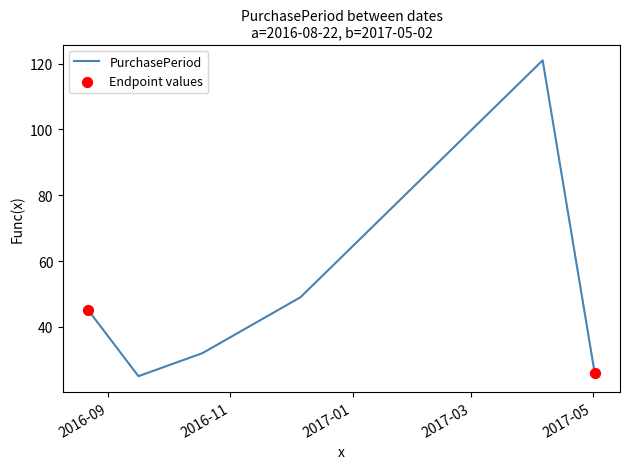

What is the minimum value shown in the chart?

25